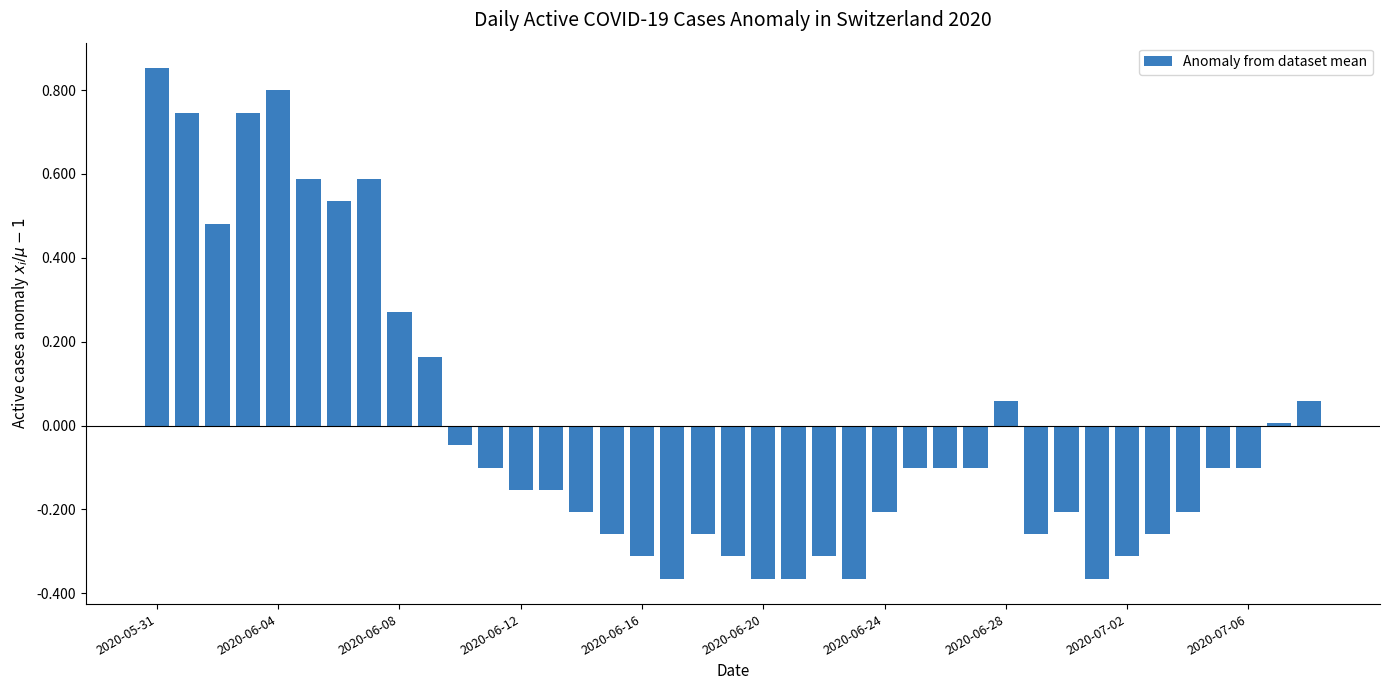

What is the difference between the maximum and minimum values?

1.2